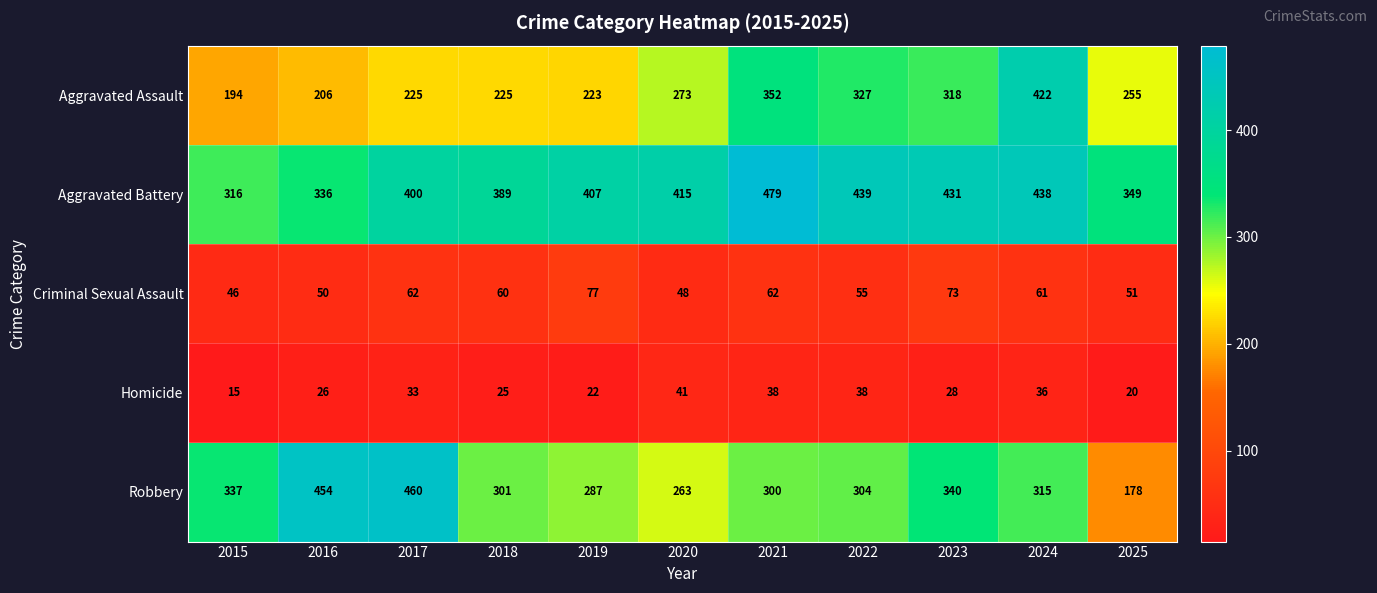

List the series in order of their peak value, highest first.

Aggravated Battery, Robbery, Aggravated Assault, Criminal Sexual Assault, Homicide